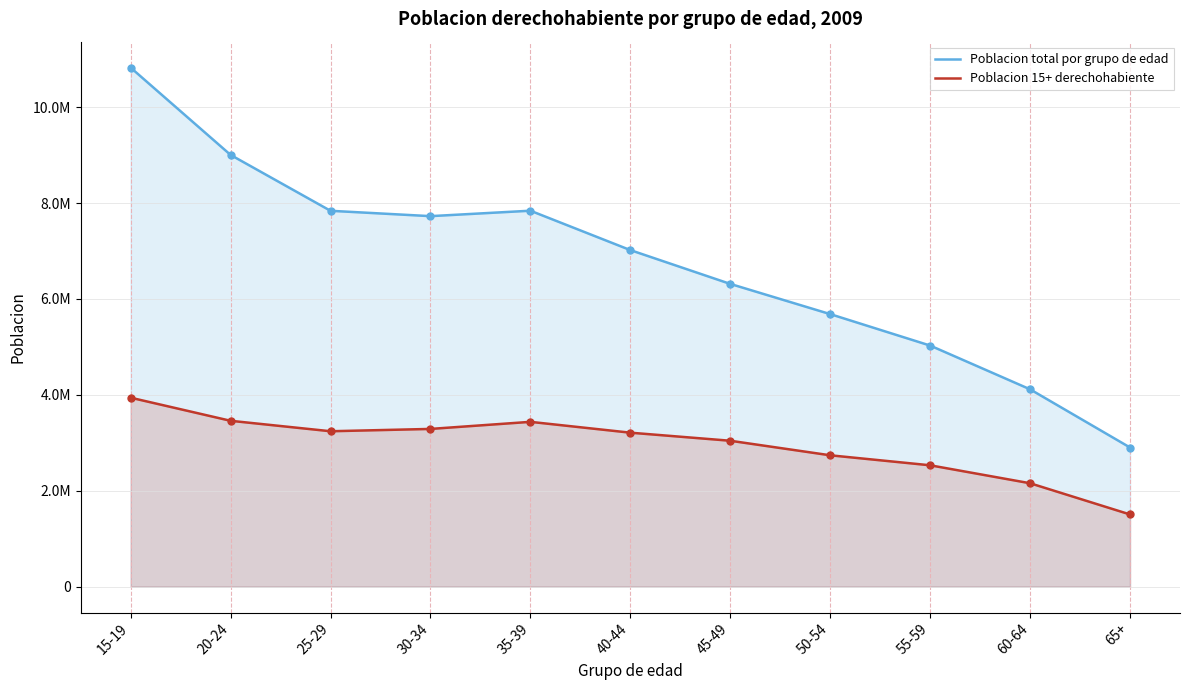

What is the difference between the maximum and second lowest values in the Poblacion total por grupo de edad series?

6709486